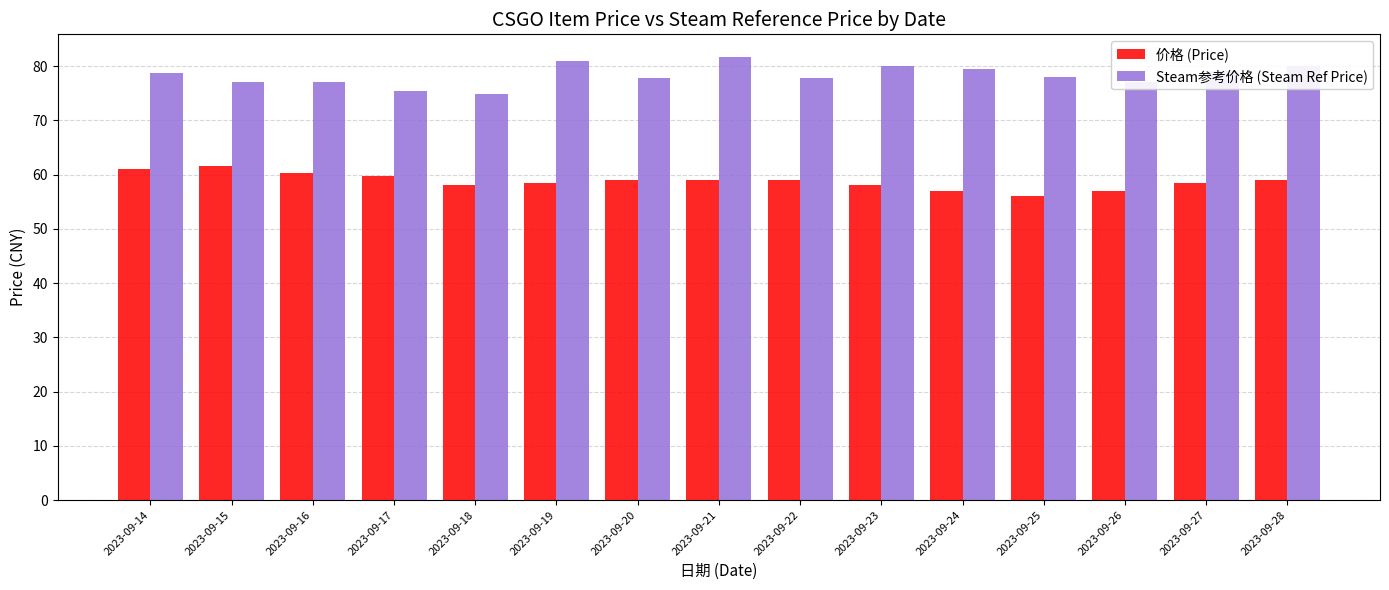

At how many categories does at least one series exceed 62?

15